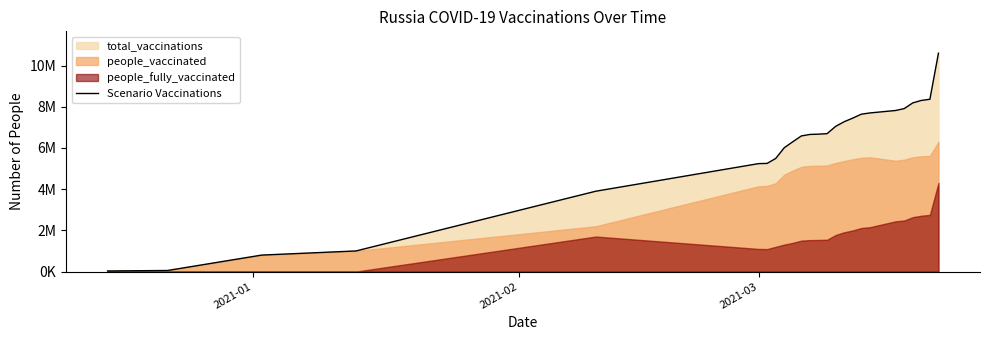

How many data points does each series have?

25